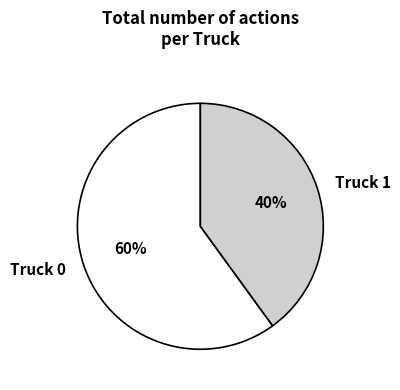

How many slices are in this pie chart?

2